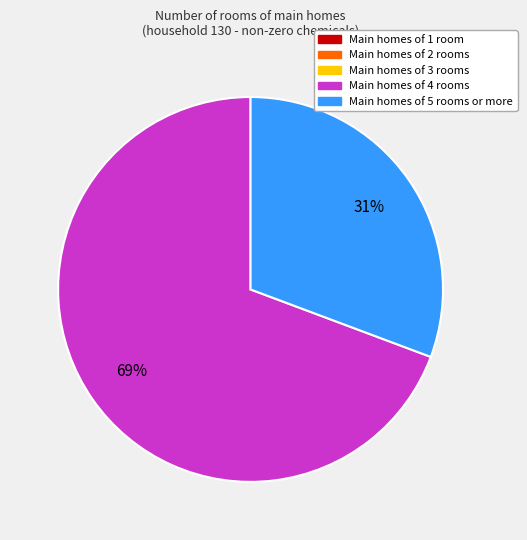

Is there a majority slice in this chart?

Yes